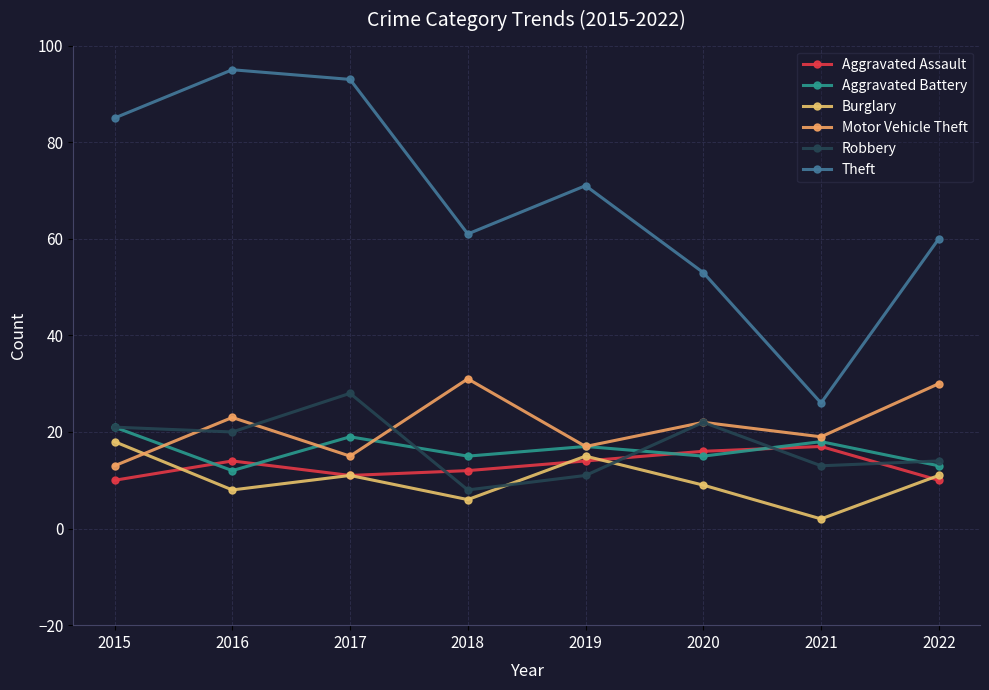

The Aggravated Battery series shows 6 at 2017. True or false?

False